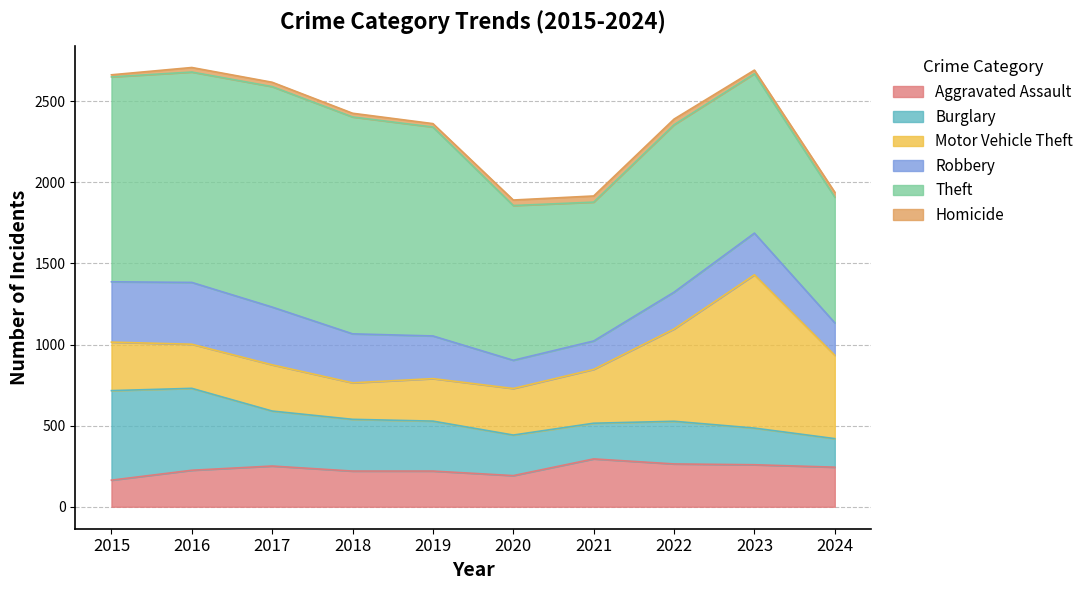

True or false: Homicide and Robbery intersect in this chart.

False